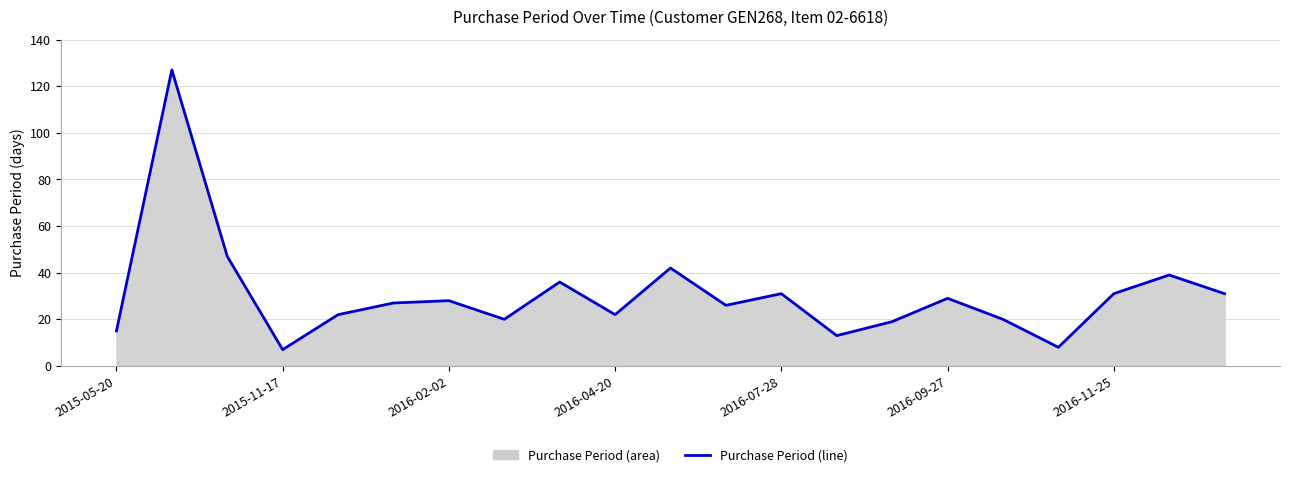

How many lines are shown in the chart?

1